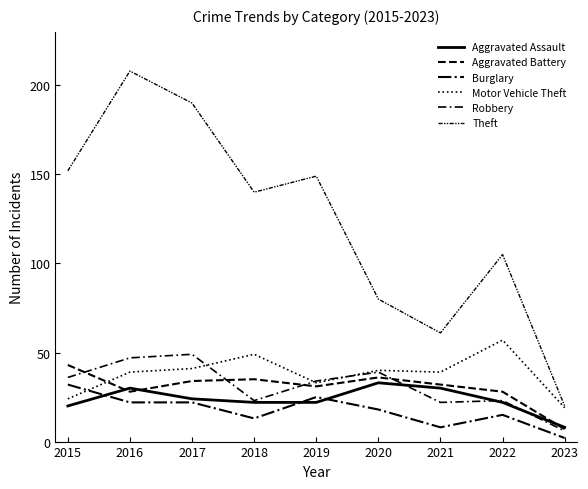

Does the chart have visible grid lines?

No